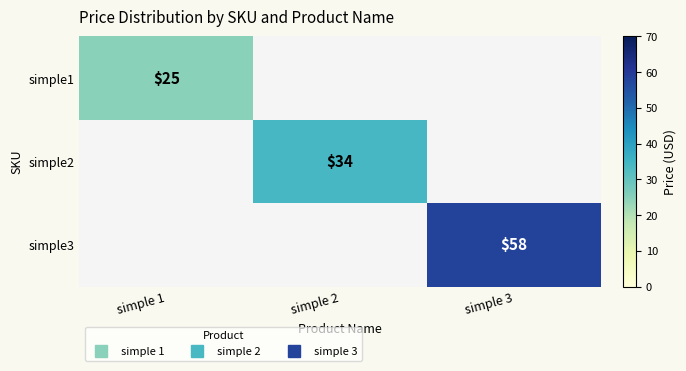

Is the value of simple1 at simple 2 greater than the value of simple2 at simple 2?

No